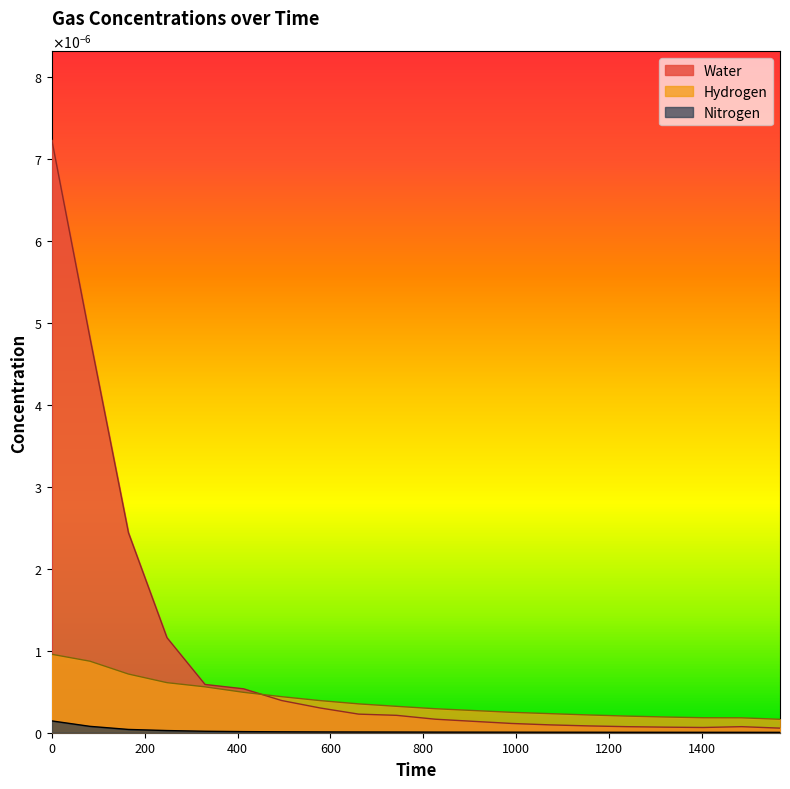

Which series has the largest total across all categories?

Water